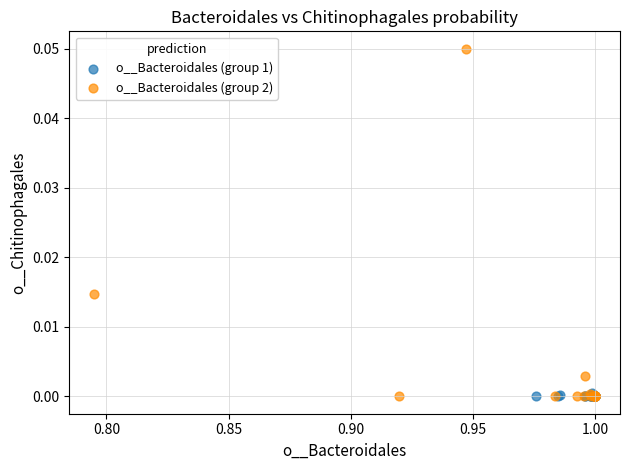

Which series contains the highest Y value?

o__Bacteroidales (group 2)